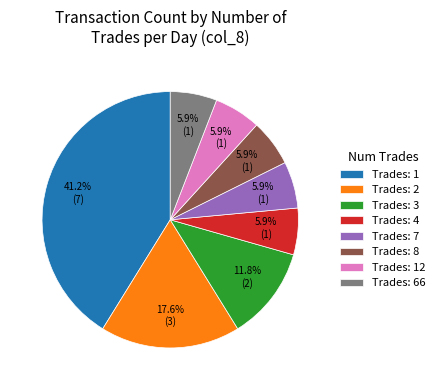

Which slice is the largest?

Trades: 1